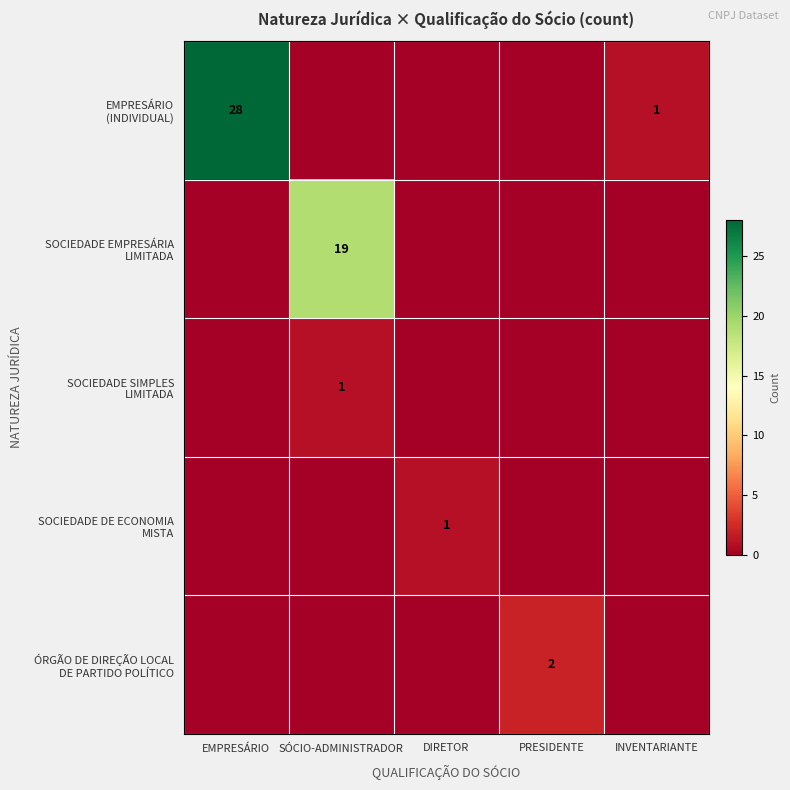

How many positive values does the ÓRGÃO DE DIREÇÃO LOCAL DE PARTIDO POLÍTICO series have?

1